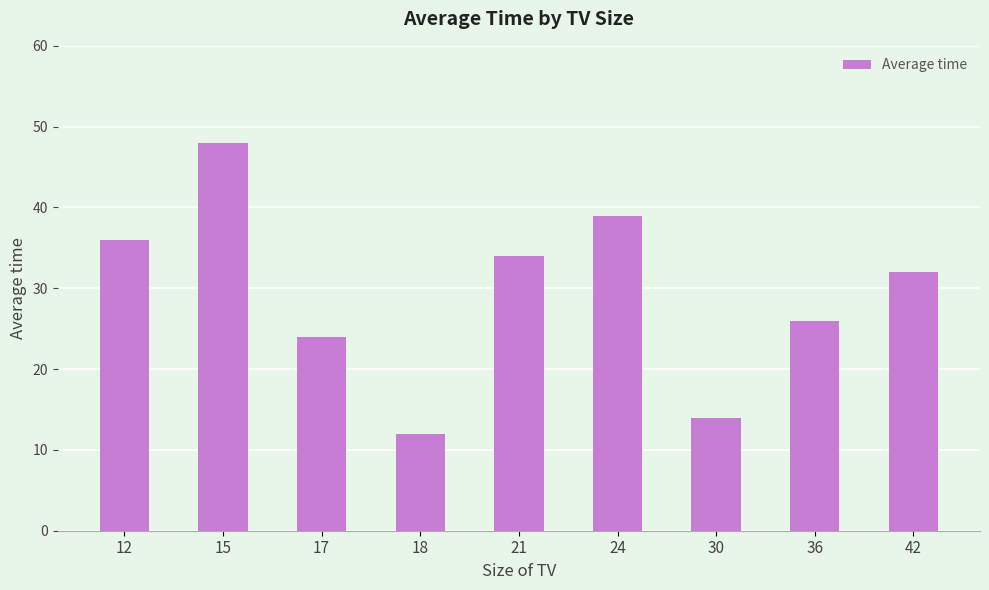

What is the value of the 1st bar from the left?

36